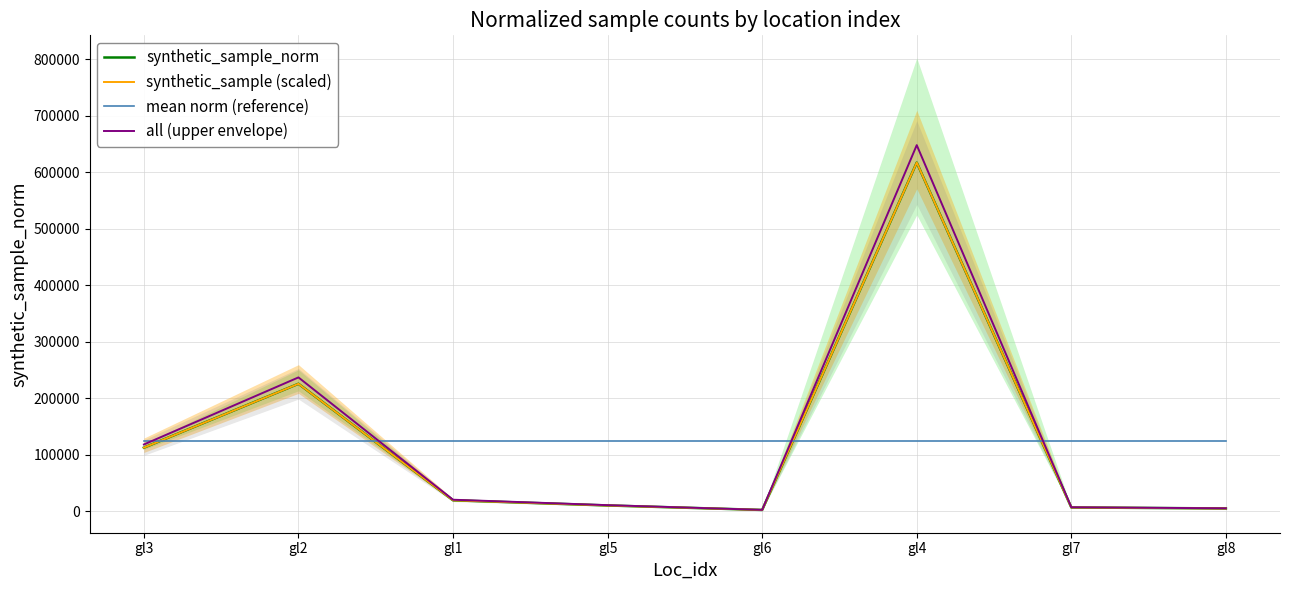

How many lines are shown in the chart?

4